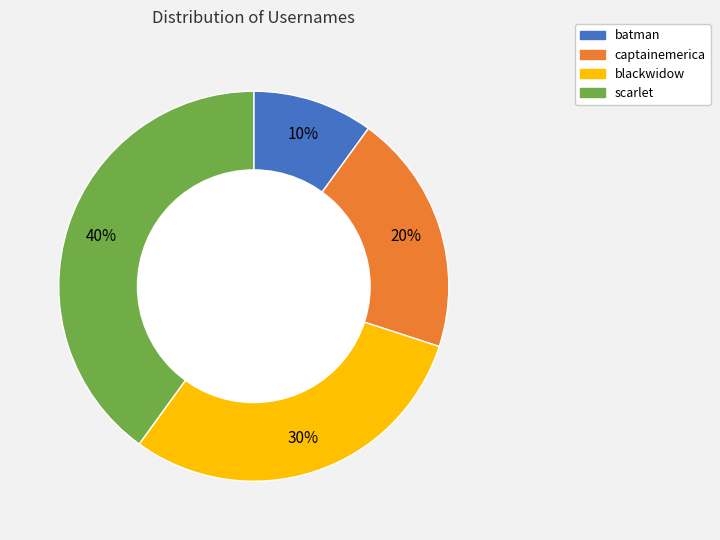

Does any single category account for the majority?

No